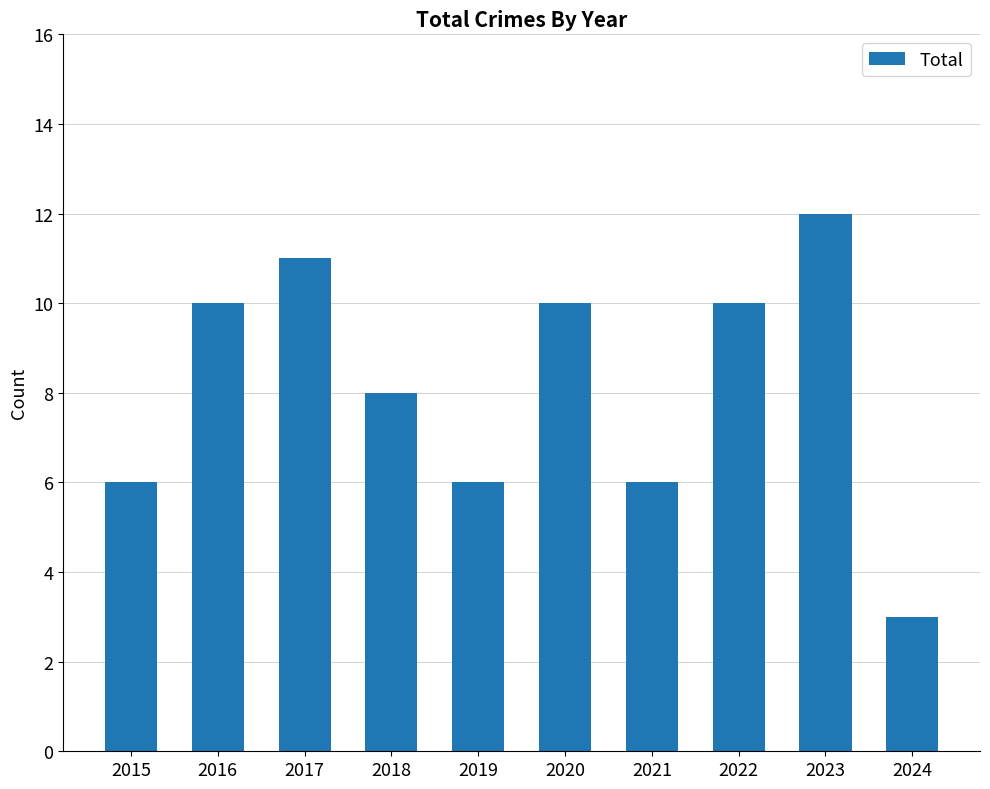

What is the smallest value displayed?

3